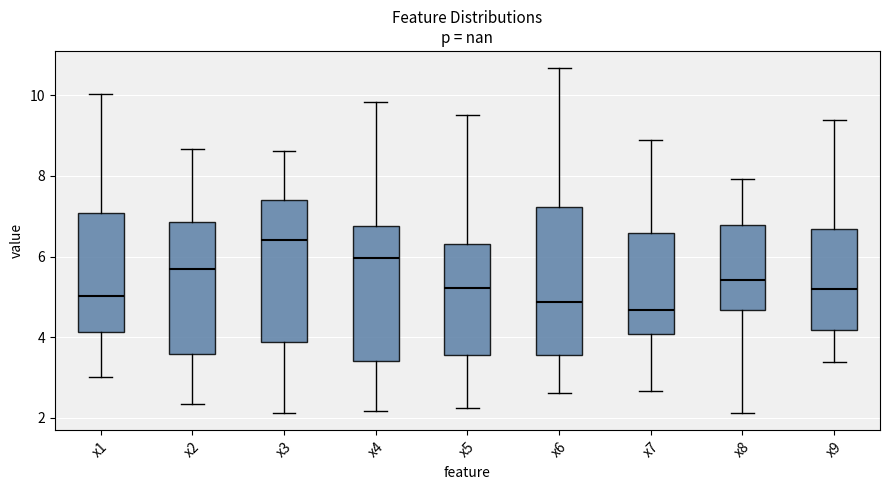

Reading left to right, read every box against the y-axis: the position of its median line, the range the box covers, and the ends of its whiskers. The values are not printed on the chart, so give them approximately, as read against the axis.

x1: median 5.0, box 4.2 to 7.0, whiskers 3.0 to 10.0
x2: median 5.6, box 3.6 to 6.8, whiskers 2.4 to 8.6
x3: median 6.4, box 3.8 to 7.4, whiskers 2.2 to 8.6
x4: median 6.0, box 3.4 to 6.8, whiskers 2.2 to 9.8
x5: median 5.2, box 3.6 to 6.4, whiskers 2.2 to 9.6
x6: median 4.8, box 3.6 to 7.2, whiskers 2.6 to 10.6
x7: median 4.6, box 4.0 to 6.6, whiskers 2.6 to 8.8
x8: median 5.4, box 4.6 to 6.8, whiskers 2.2 to 8.0
x9: median 5.2, box 4.2 to 6.6, whiskers 3.4 to 9.4